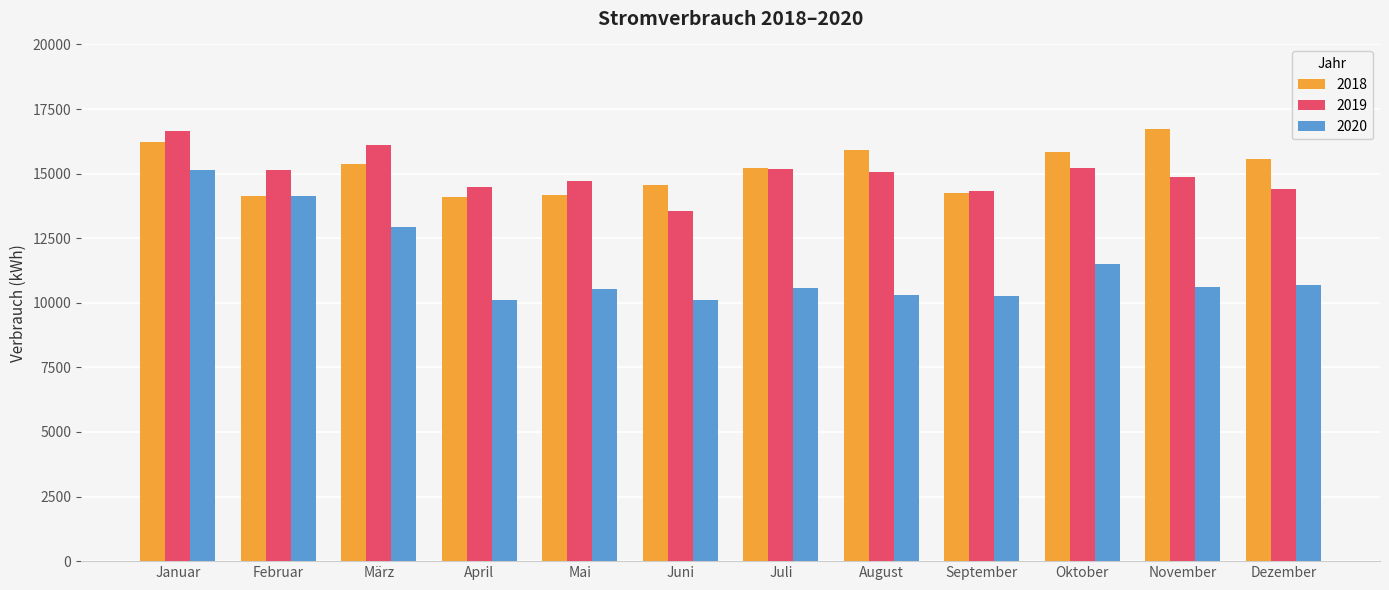

At how many categories does at least one series exceed 12592?

12